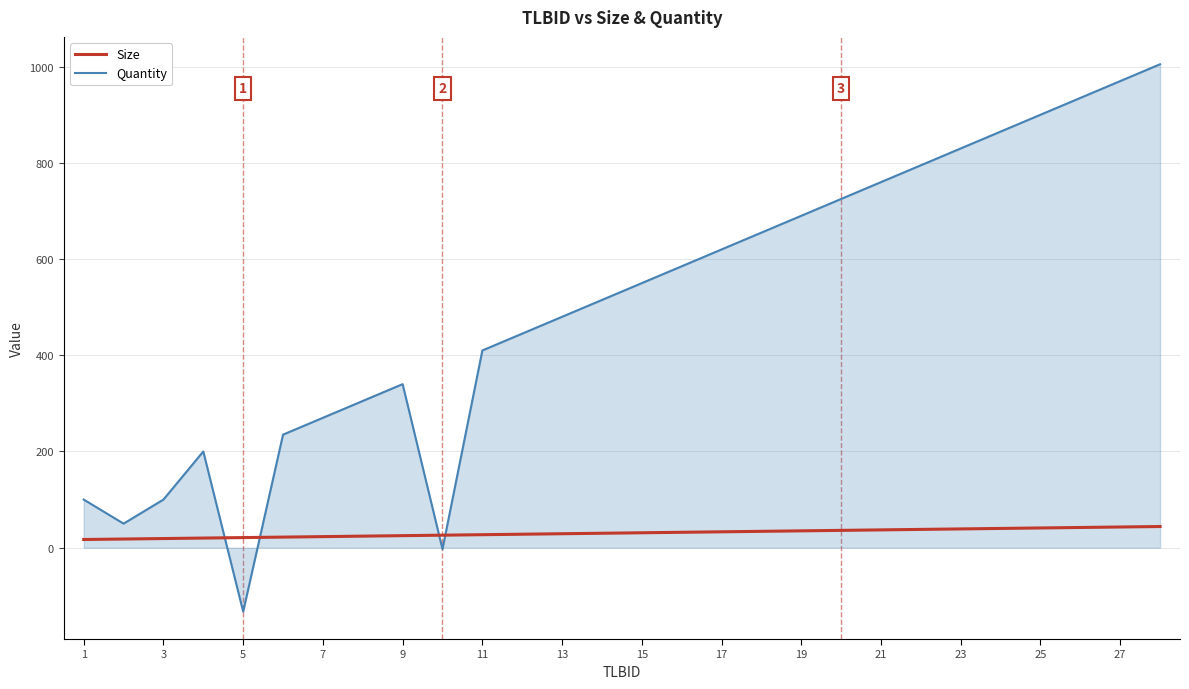

Which series has the largest total across all categories?

Quantity